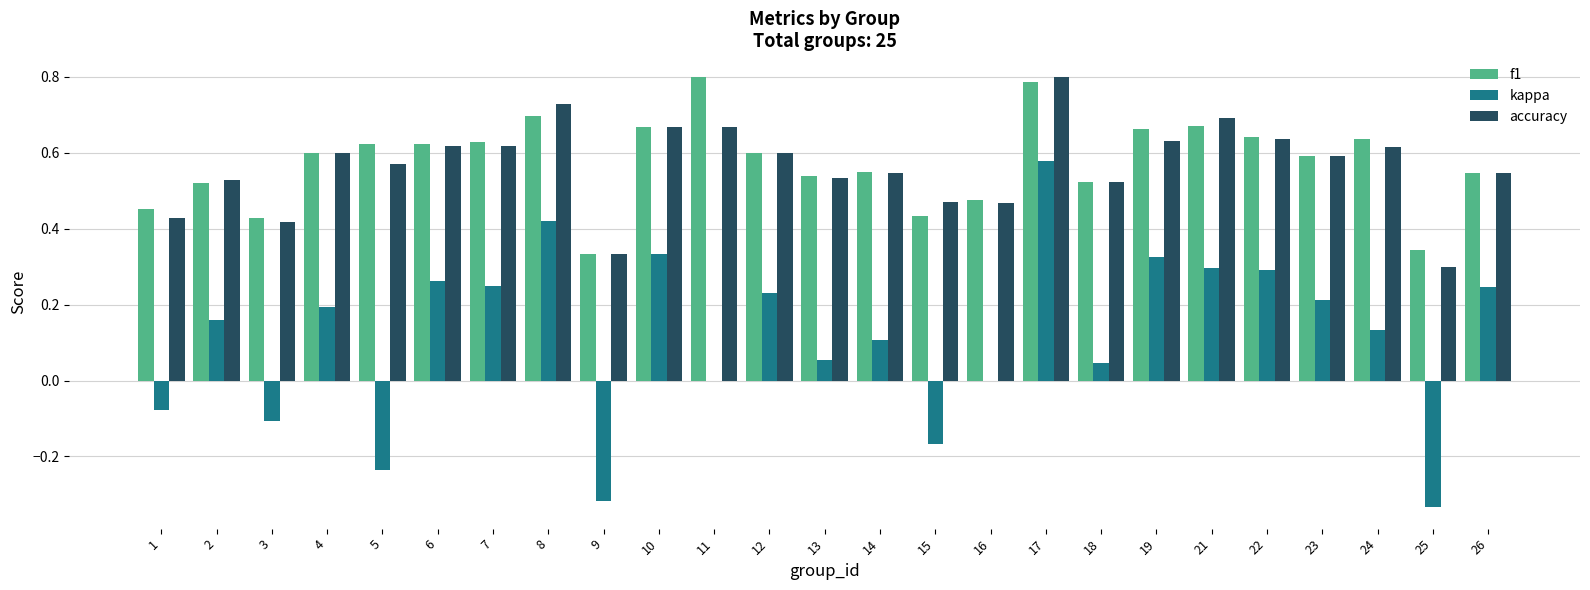

At which label does accuracy reach its peak?

17